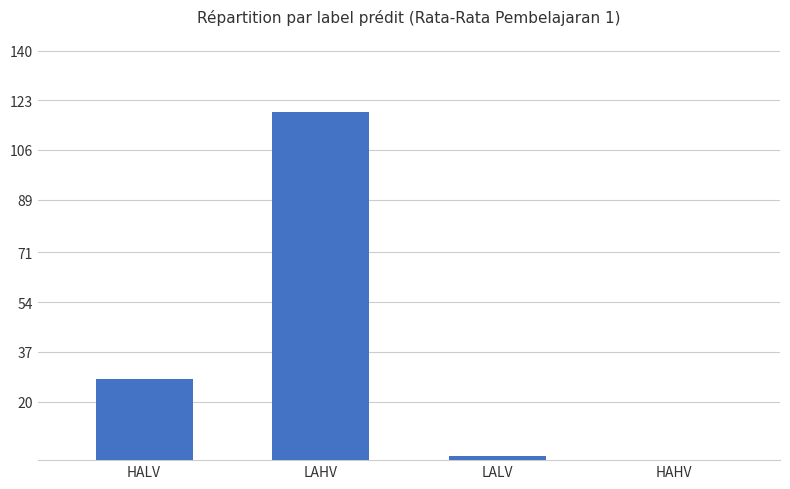

True or false: the data shows 74.1 at HAHV.

False